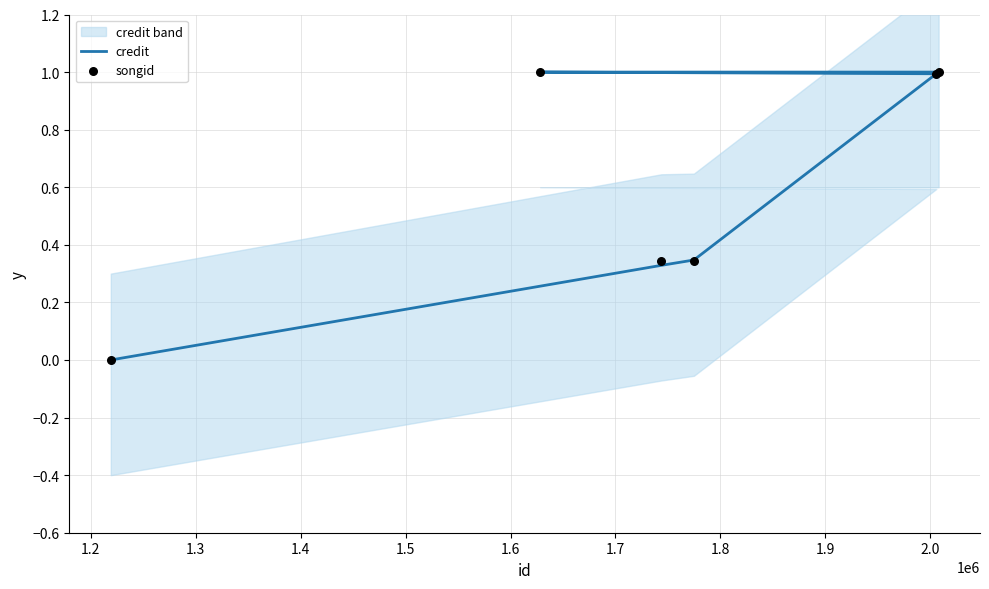

What are all the series names shown in the legend?

credit, songid